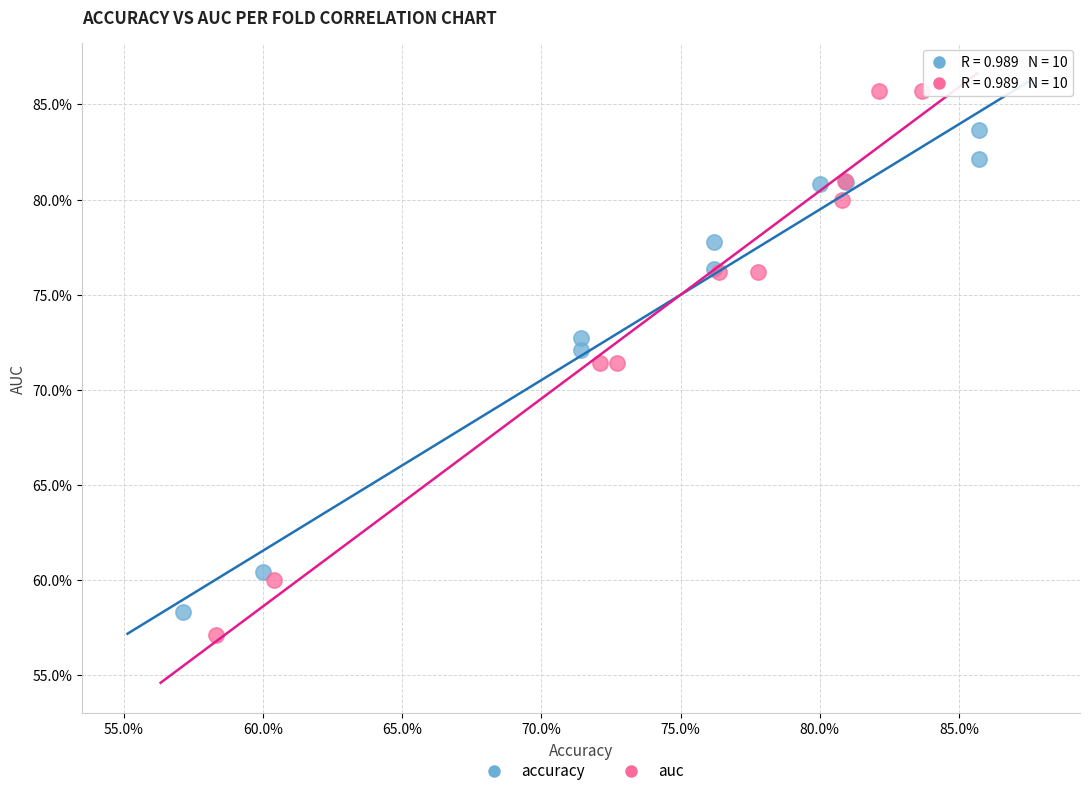

What are all the series names shown in the legend?

accuracy, auc